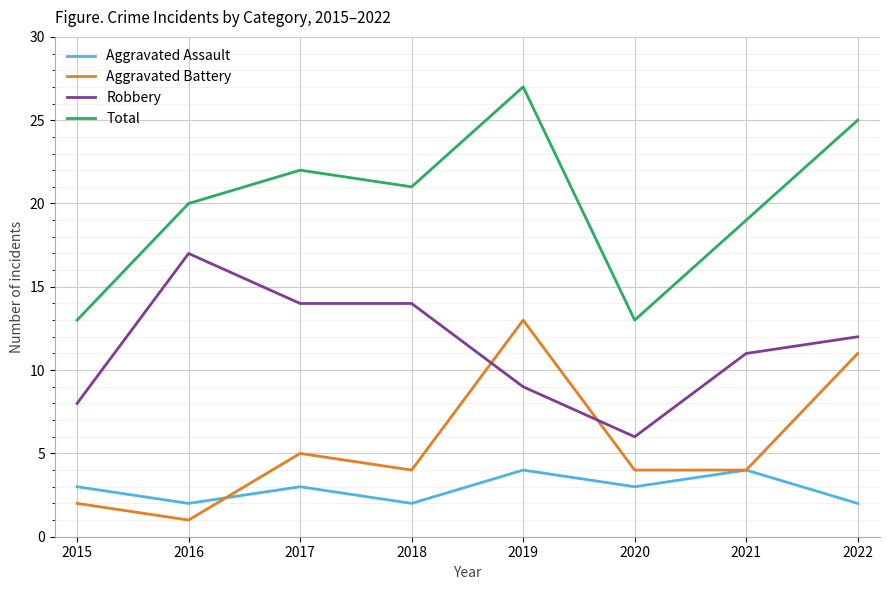

At which category does Aggravated Battery reach its first local valley?

2016